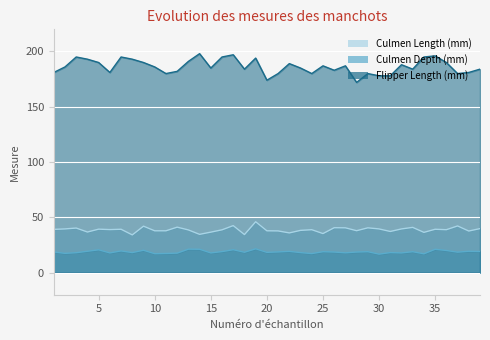

Between 25 and 26, which series saw the biggest shift?

Adelie Penguin (Pygoscelis adeliae)